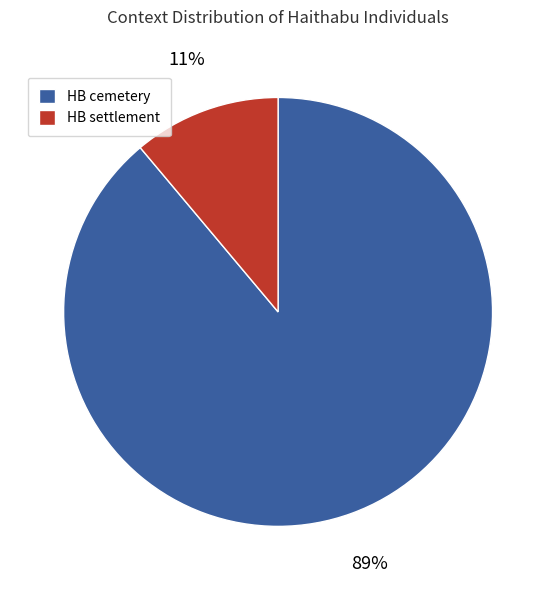

Combined, do HB settlement and HB cemetery account for over 50%?

Yes